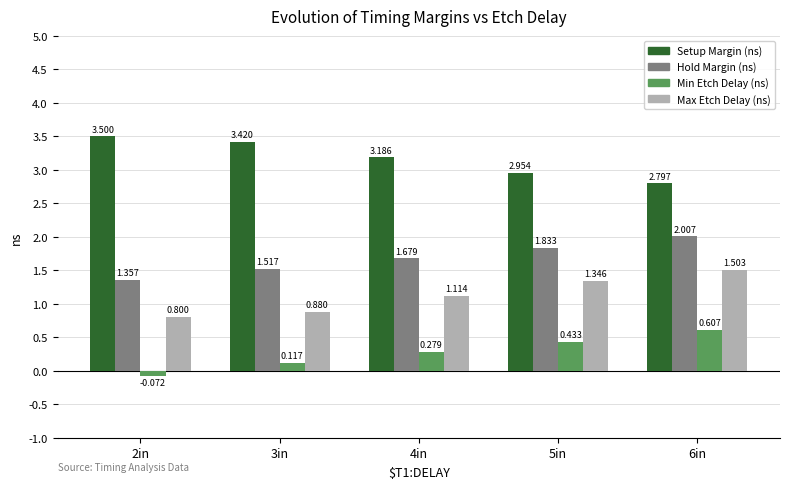

What are all the series names shown in the legend?

Setup Margin (ns), Hold Margin (ns), Min Etch Delay (ns), Max Etch Delay (ns)